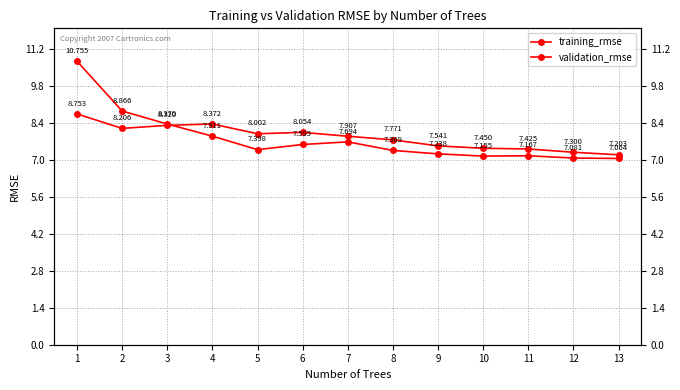

Is the value of training_rmse at 9 greater than the value of validation_rmse at 12?

Yes